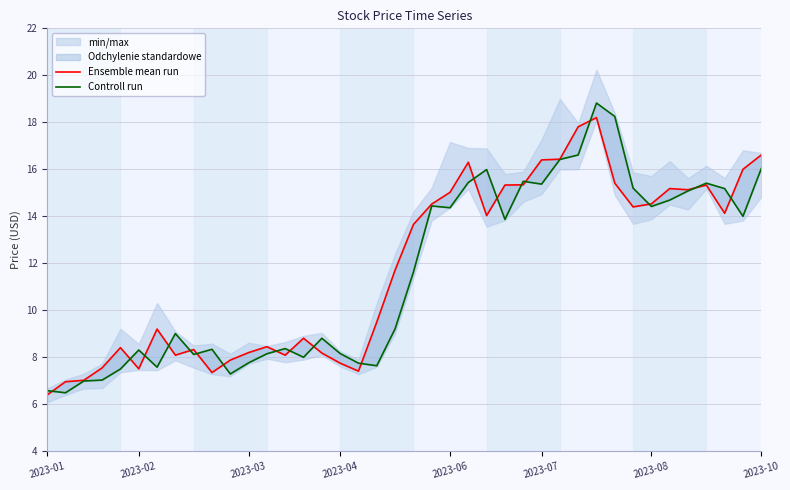

In Ensemble mean run, how many points are higher than both neighbors (excluding endpoints)?

9